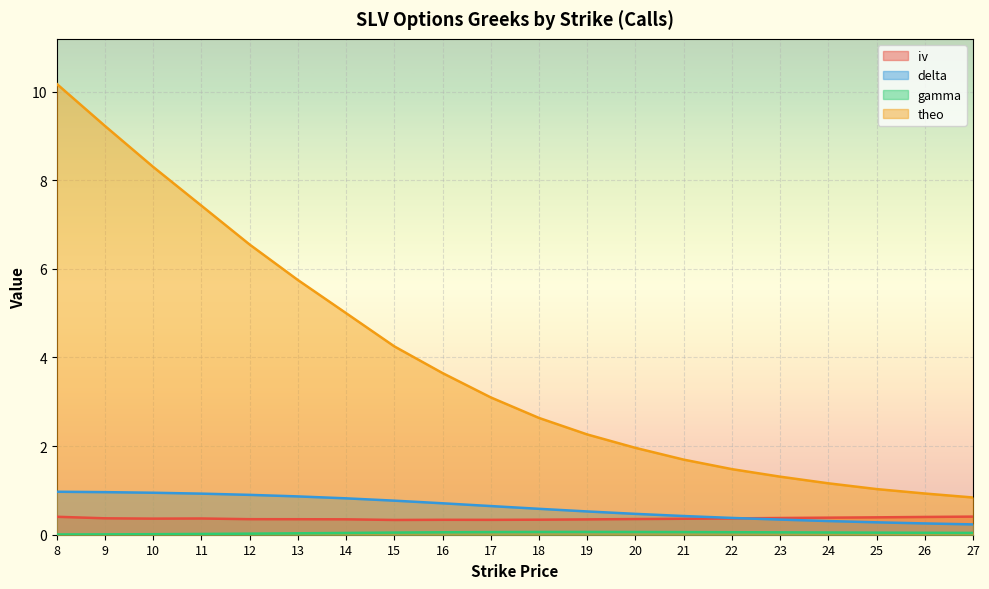

Rank the categories by theo value from lowest to highest.

27, 26, 25, 24, 23, 22, 21, 20, 19, 18, 17, 16, 15, 14, 13, 12, 11, 10, 9, 8